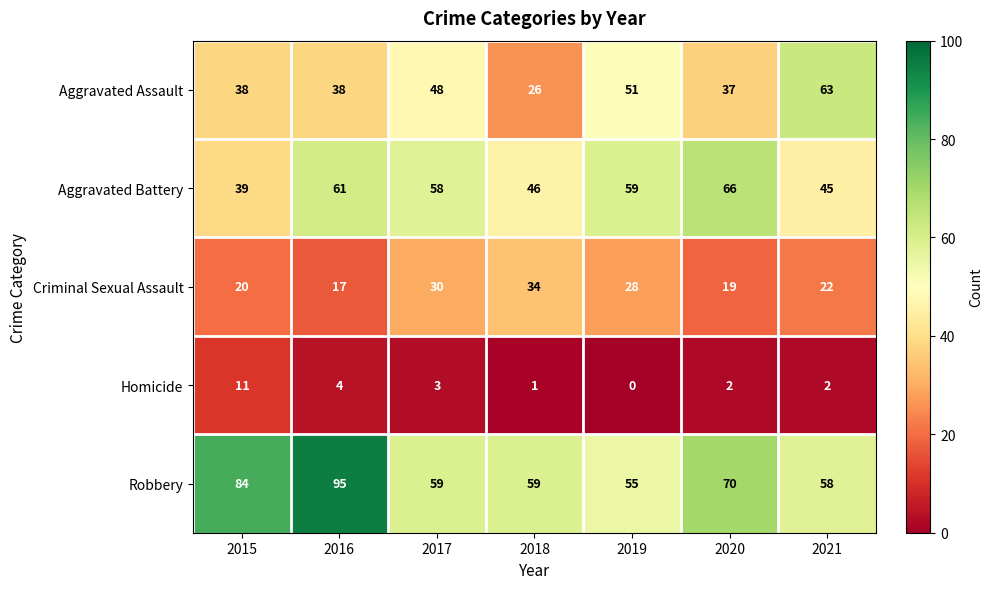

How many data points does each series have?

7